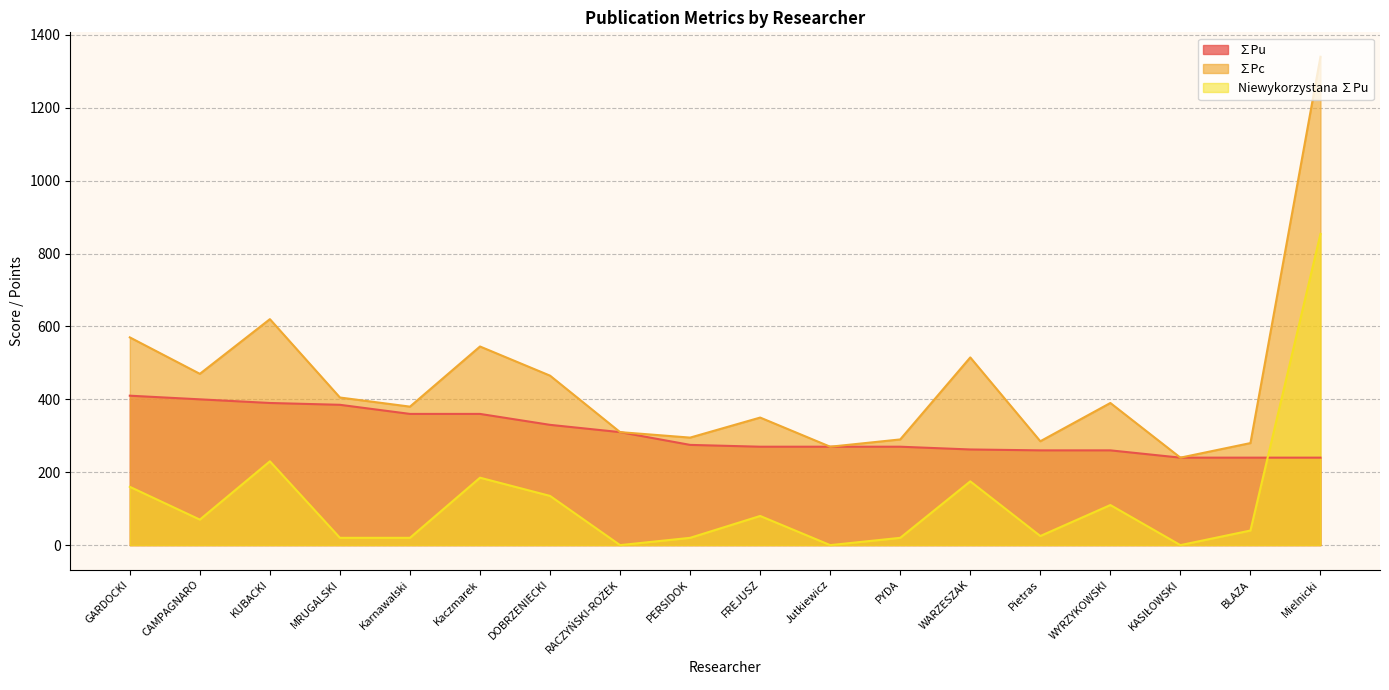

Does the chart have visible grid lines?

Yes